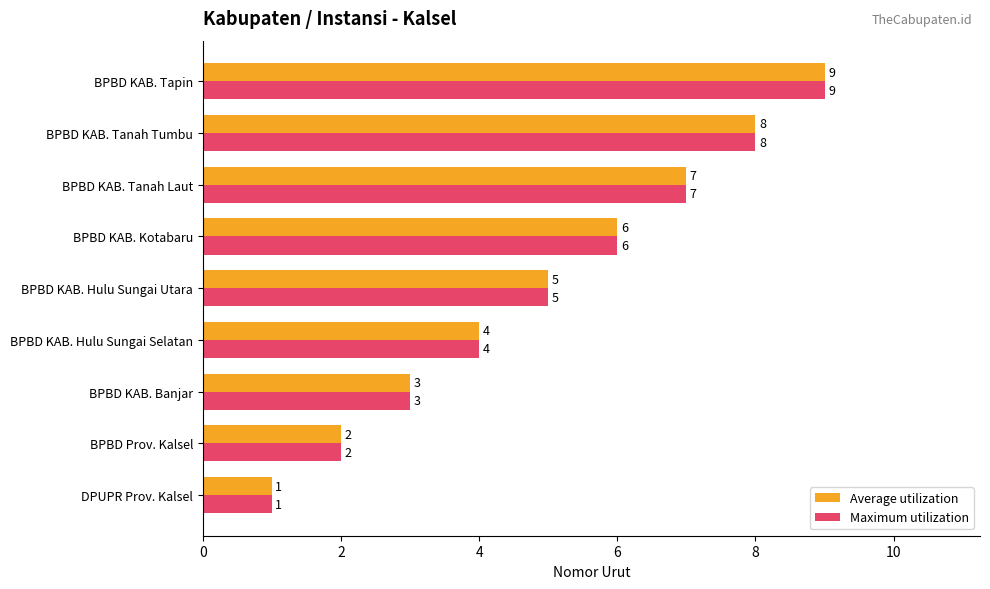

True or false: Maximum utilization has a value of 6 at BPBD KAB. Kotabaru.

True